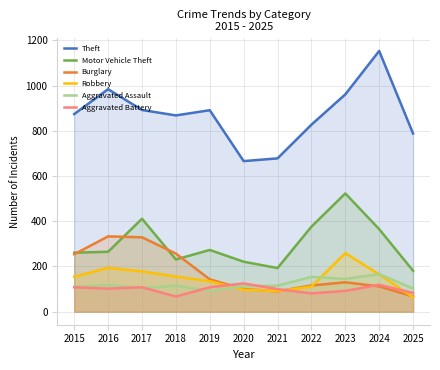

Rank the series by their maximum value, from highest to lowest.

Theft, Motor Vehicle Theft, Burglary, Robbery, Aggravated Assault, Aggravated Battery